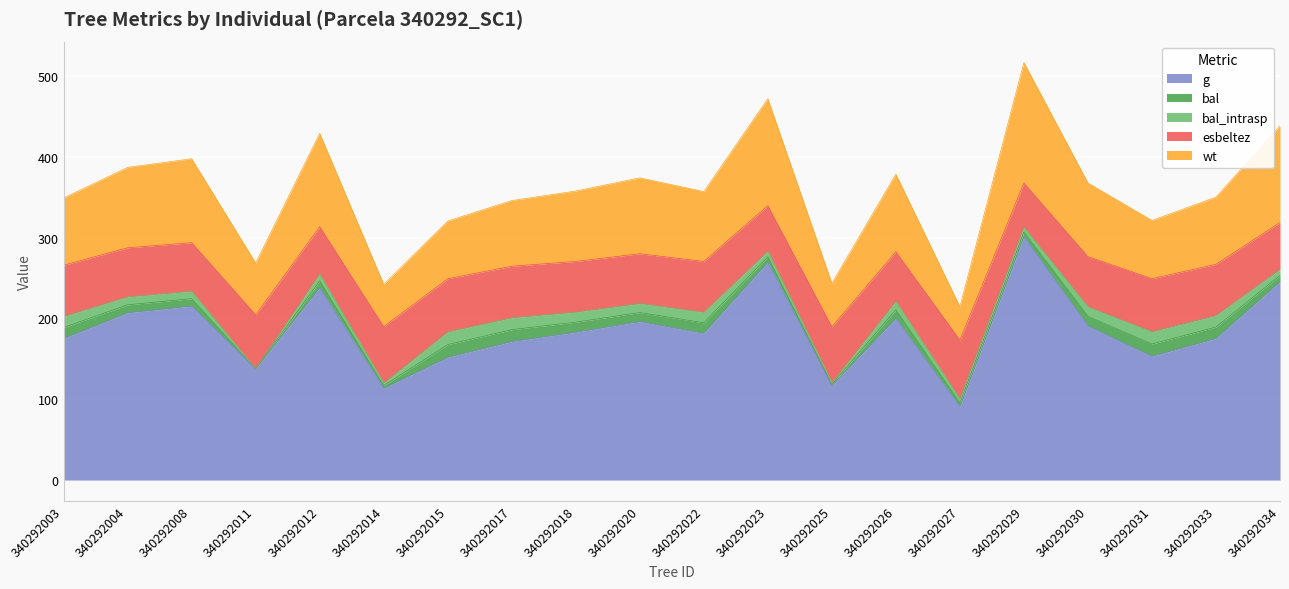

True or false: esbeltez has more than 1 interior local peaks.

True